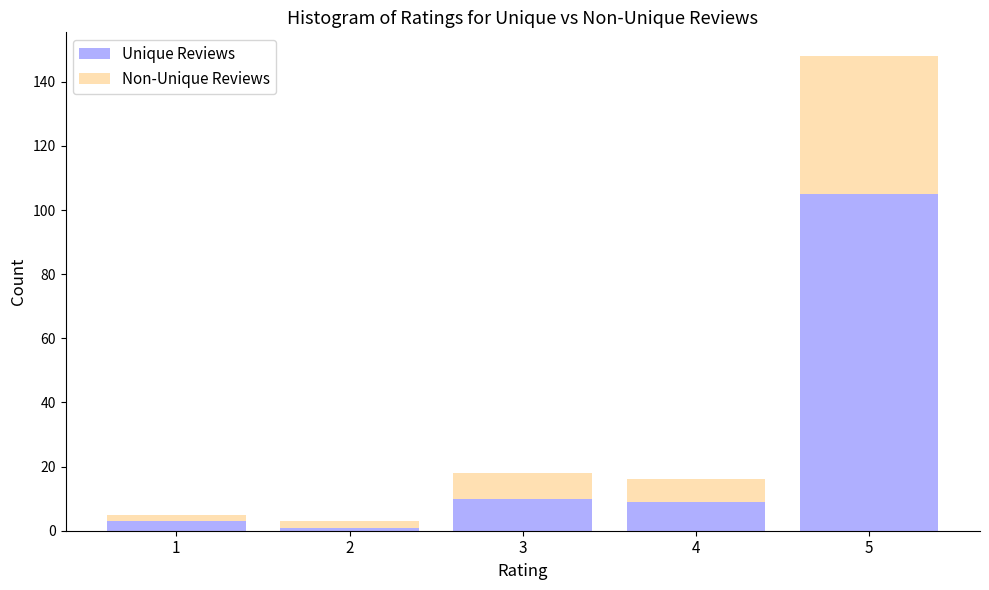

Reading left to right, transcribe the values for Unique Reviews.

3	1	10	9	105